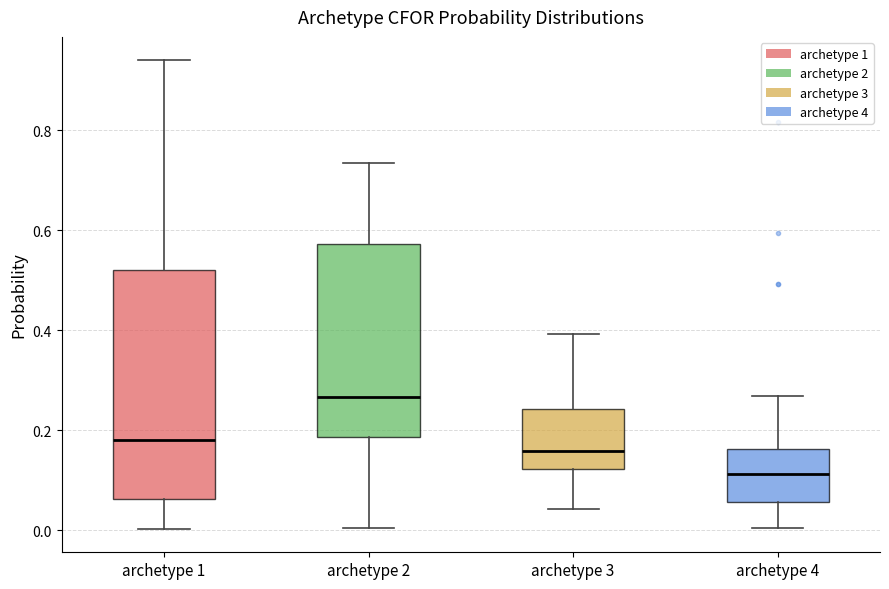

Reading left to right, transcribe this box plot: for each box, give where its median line is, the range the box spans, and where its two whiskers end, as read against the y-axis. The values are not printed on the chart, so give them approximately, as read against the axis.

archetype 1: median 0.18, box 0.06 to 0.52, whiskers 0.00 to 0.94
archetype 2: median 0.26, box 0.18 to 0.58, whiskers 0.00 to 0.74
archetype 3: median 0.16, box 0.12 to 0.24, whiskers 0.04 to 0.40
archetype 4: median 0.12, box 0.06 to 0.16, whiskers 0.00 to 0.26